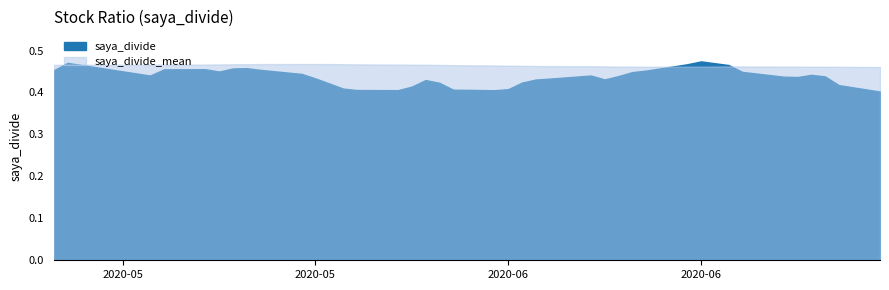

Rank the series by their maximum value, from highest to lowest.

saya_divide, saya_divide_mean